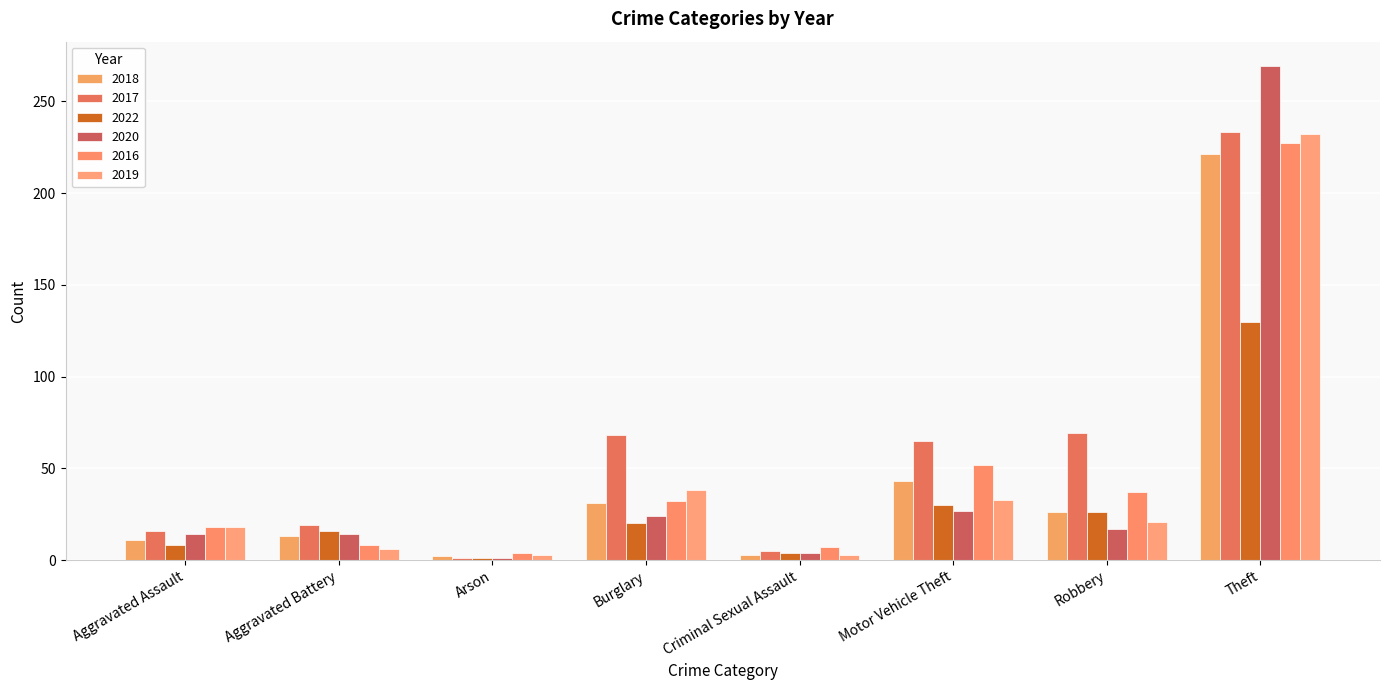

What is the maximum value for 2022?

130